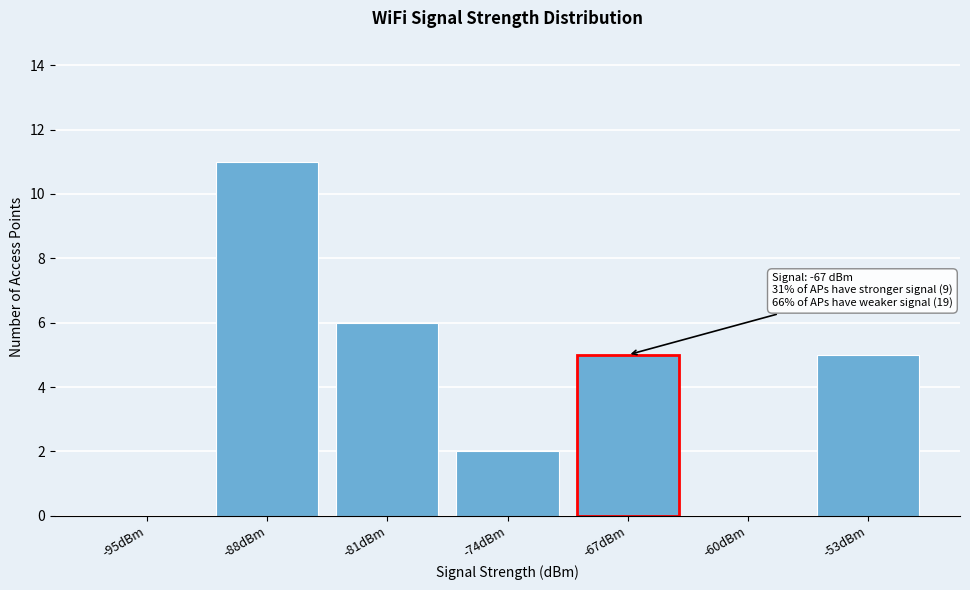

Reading left to right, what are all the values shown in this chart?

-95dBm=0	-88dBm=11	-81dBm=6	-74dBm=2	-67dBm=5	-60dBm=0	-53dBm=5